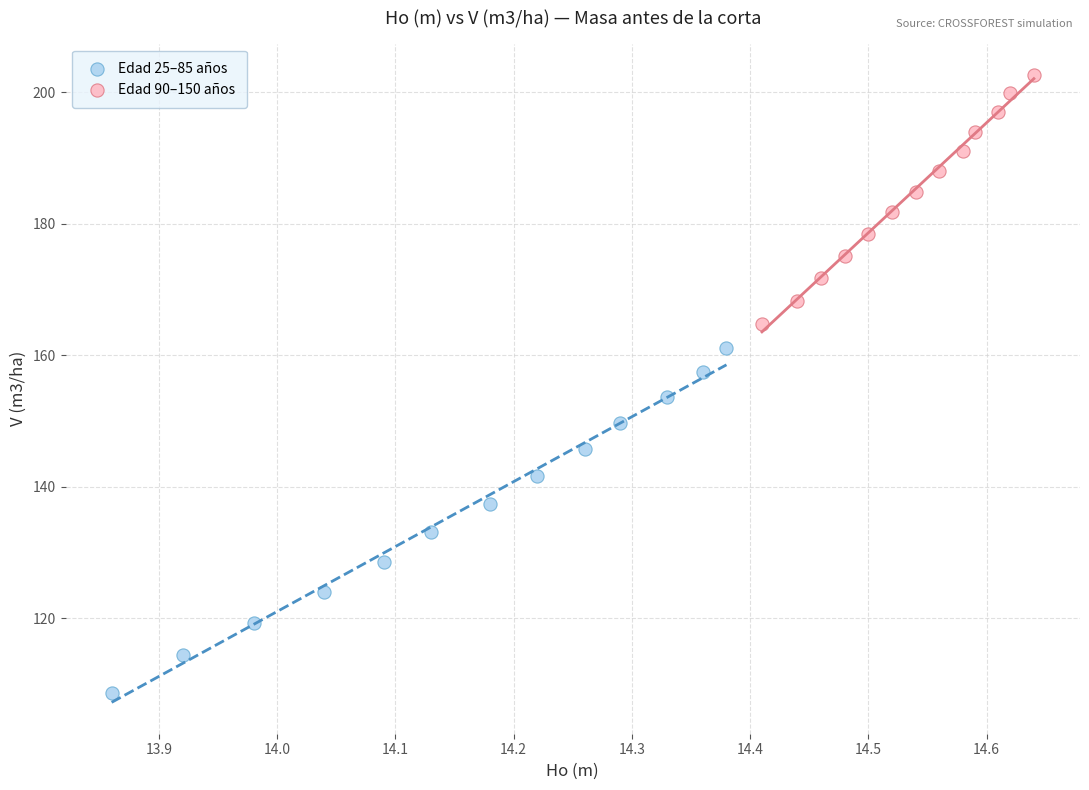

Which series contains the lowest Y value?

Edad 25–85 años